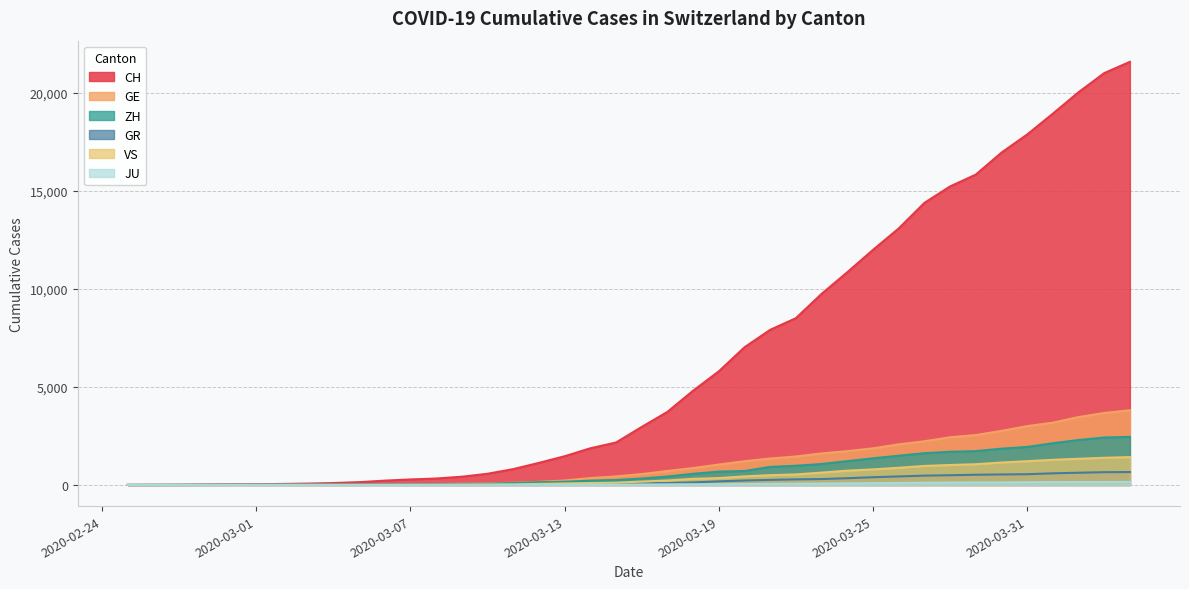

How many data points in GE are above 555?

19